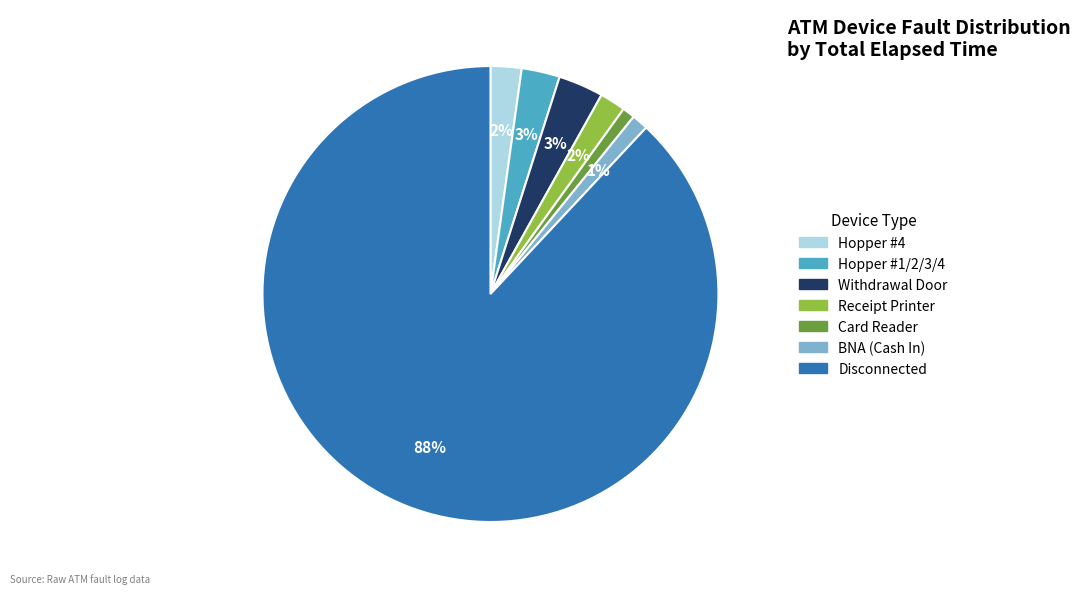

To the nearest percent, what is the average slice percentage?

14%